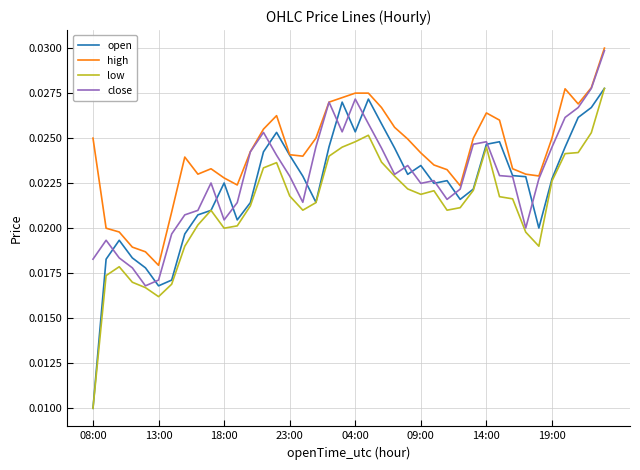

Which series has the largest total across all categories?

high